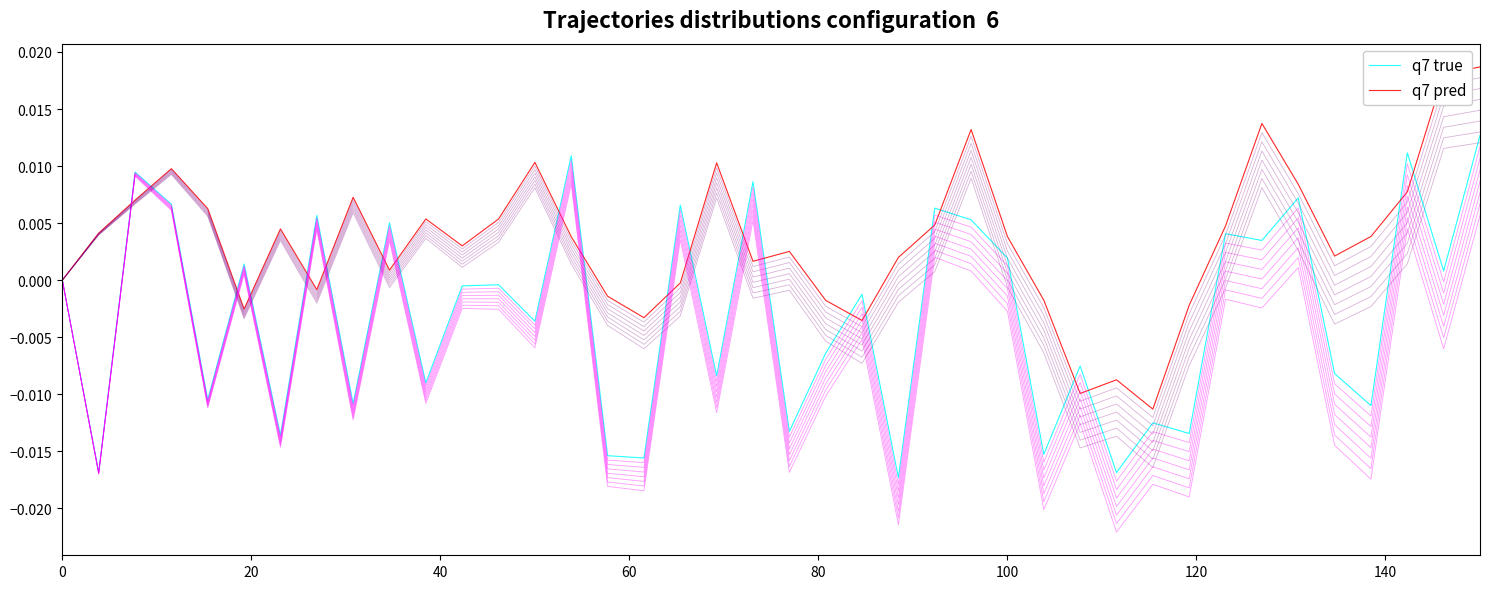

Rank the series by their maximum value, from lowest to highest.

q7 true, q7 pred